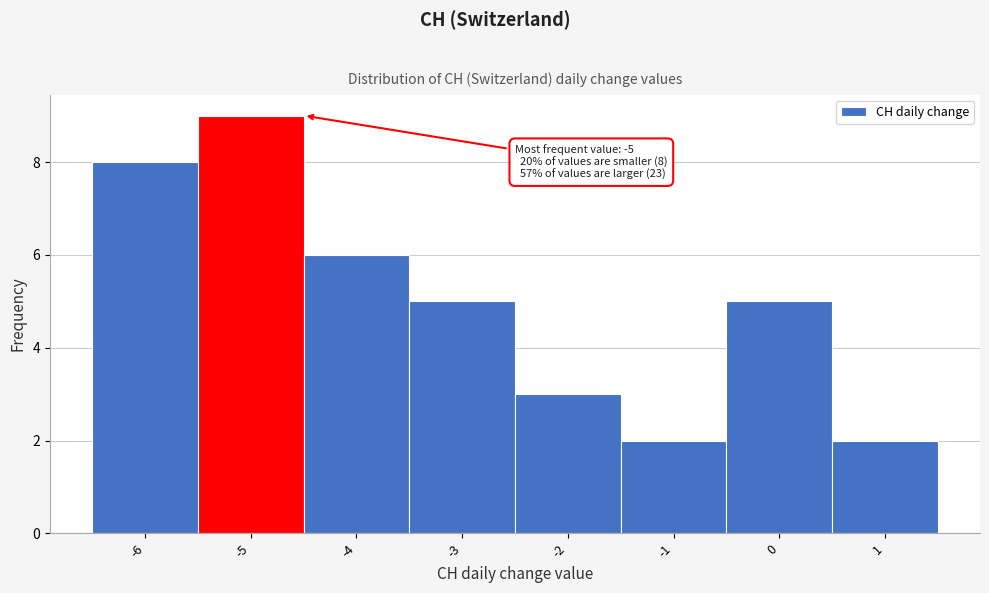

Which range on the x-axis has the tallest bar?

-5.5 to -4.5